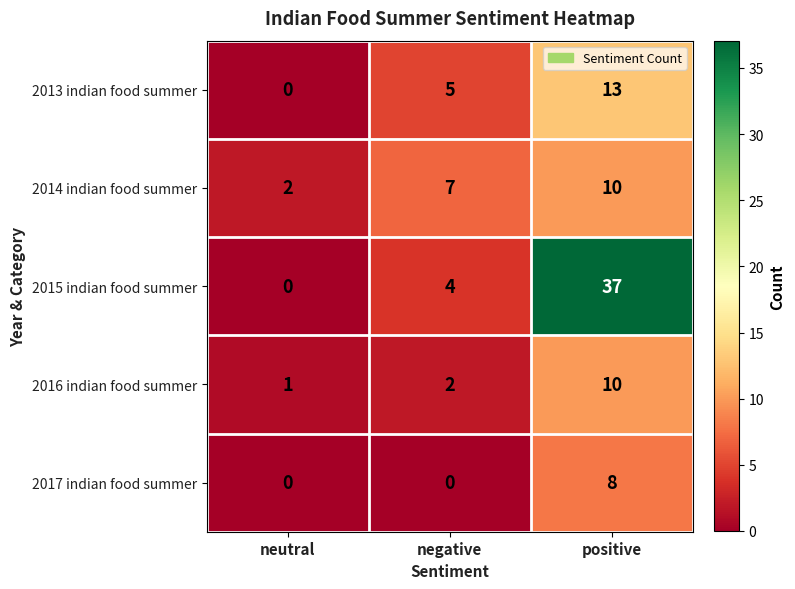

Rank the categories by 2015 indian food summer value from highest to lowest.

positive, negative, neutral